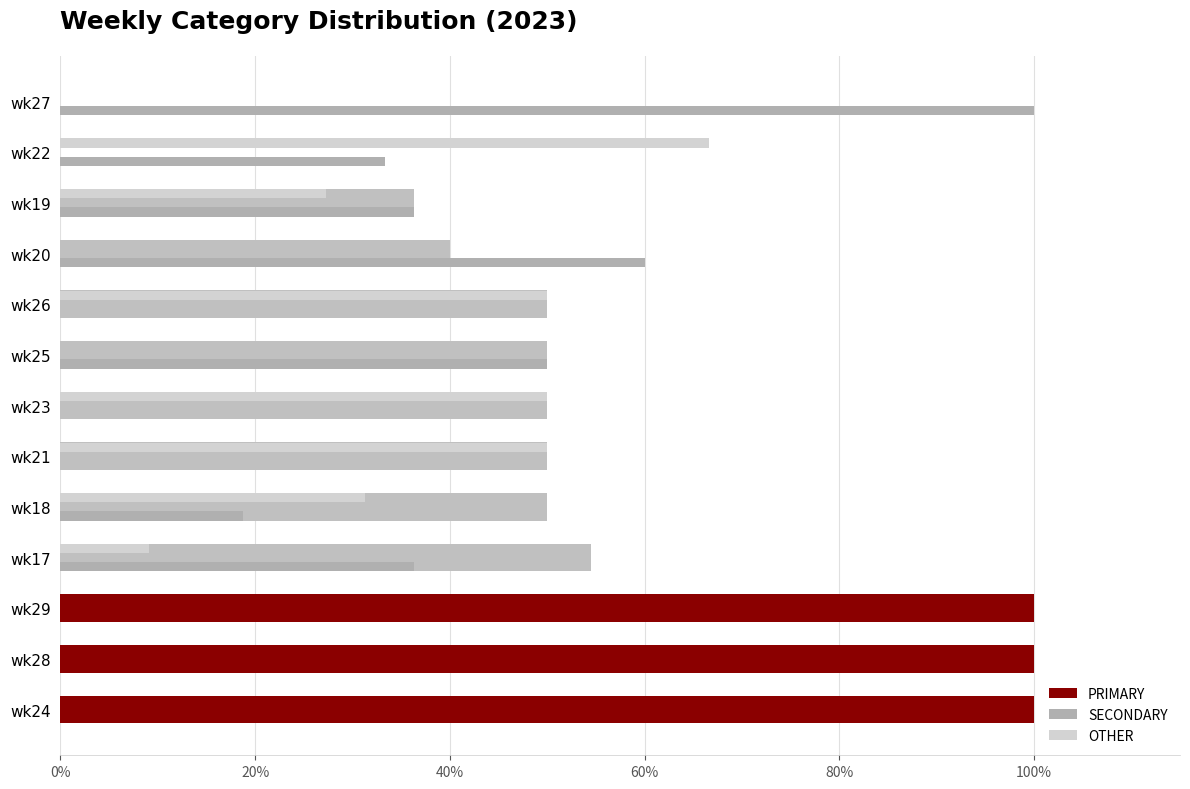

What is the sum of all OTHER values?

284.3